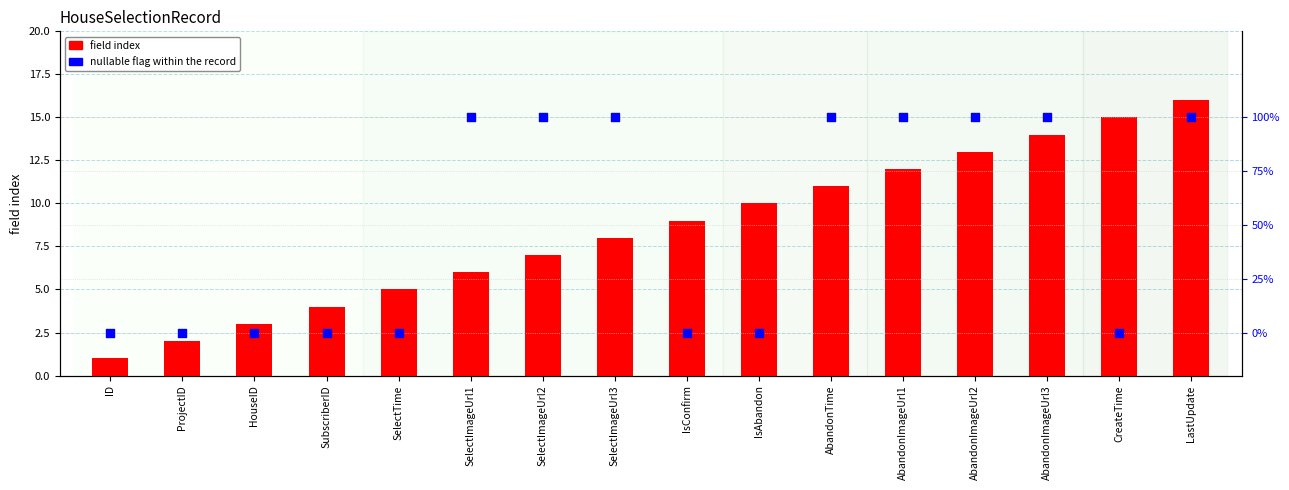

At how many categories does at least one series exceed 12?

4